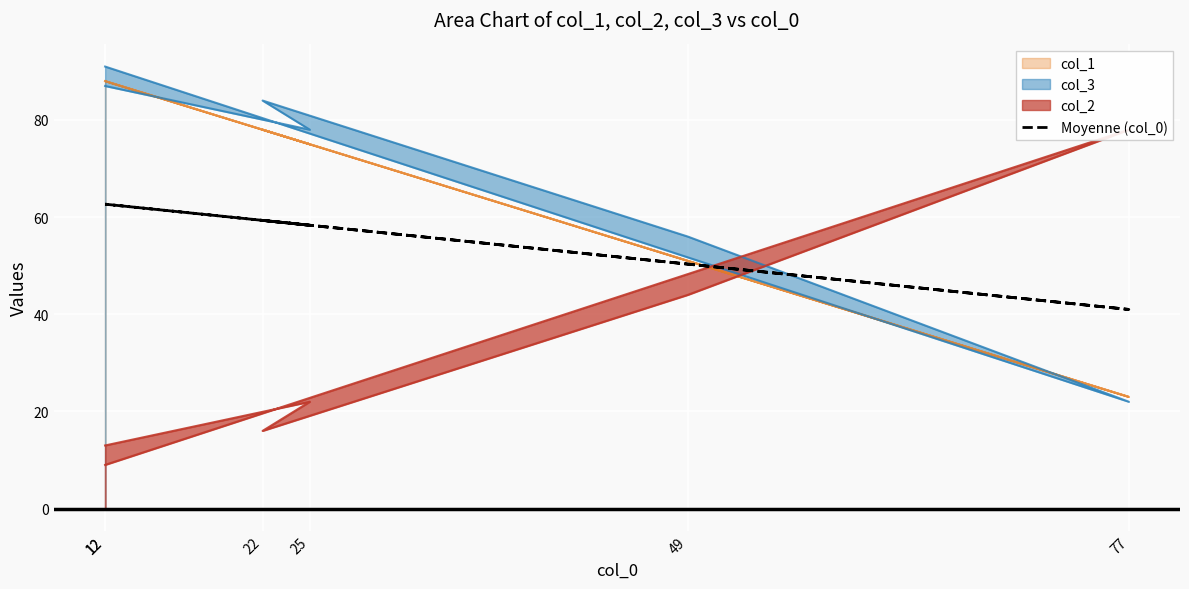

What is the label of the 4th point from the right?

22